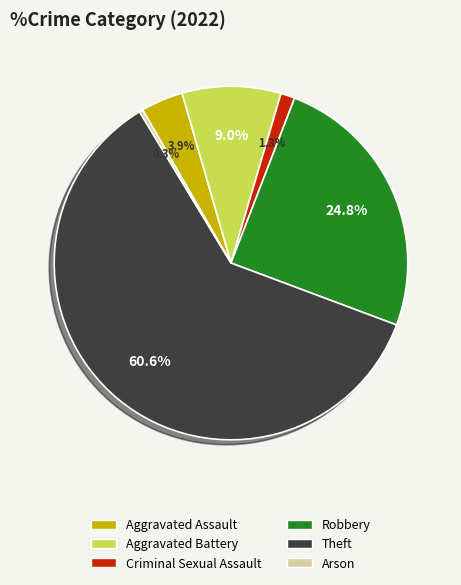

To the nearest percent, what is the difference between the largest and smallest slice percentages?

60%